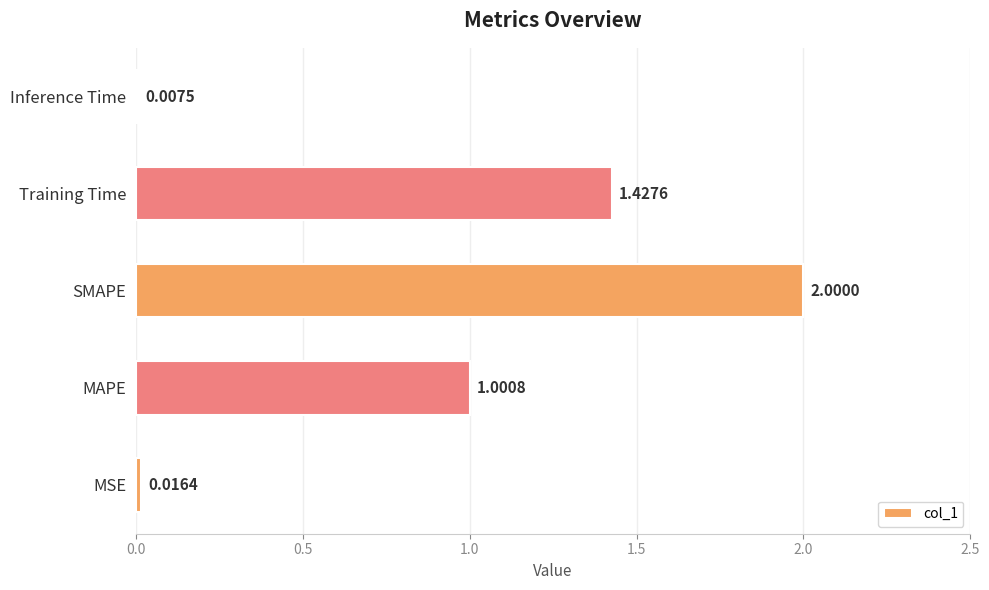

List the labels in order of value, largest first.

SMAPE, Training Time, MAPE, MSE, Inference Time